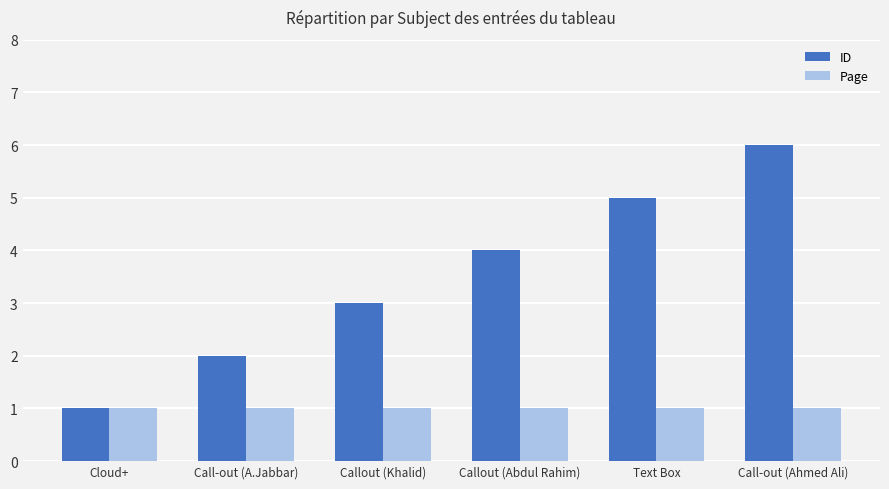

Rank the series at Callout (Abdul Rahim) from lowest to highest value.

Page, ID